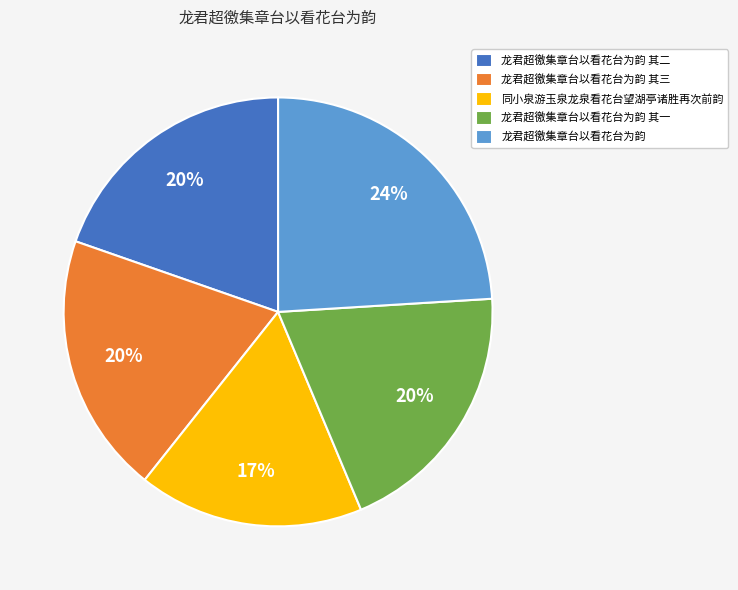

To the nearest percent, what is the average slice percentage?

20%